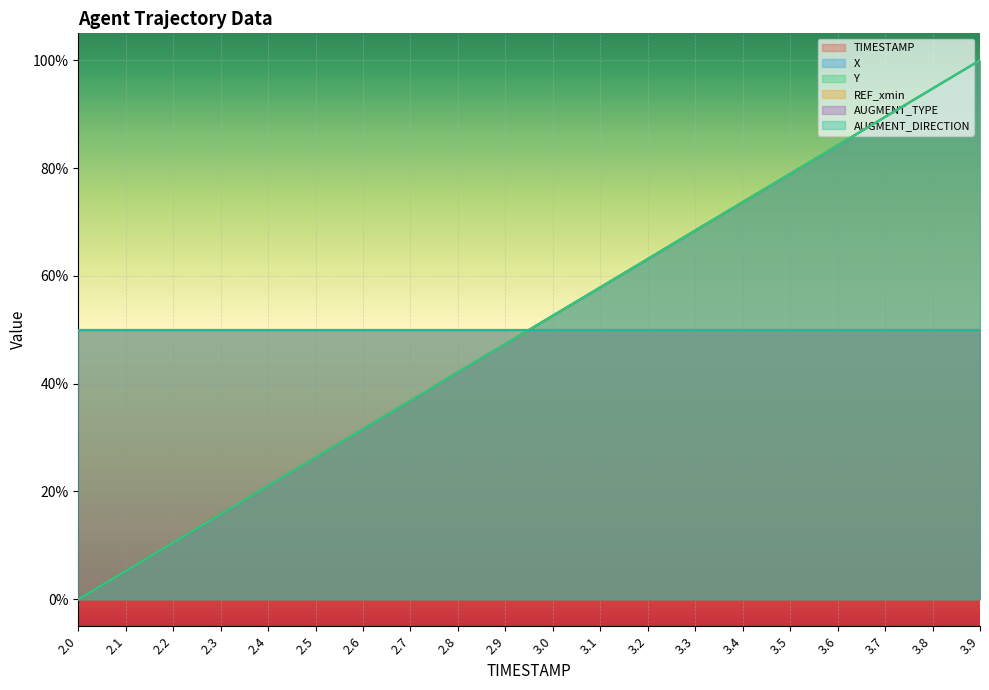

Which series has the largest total across all categories?

Y